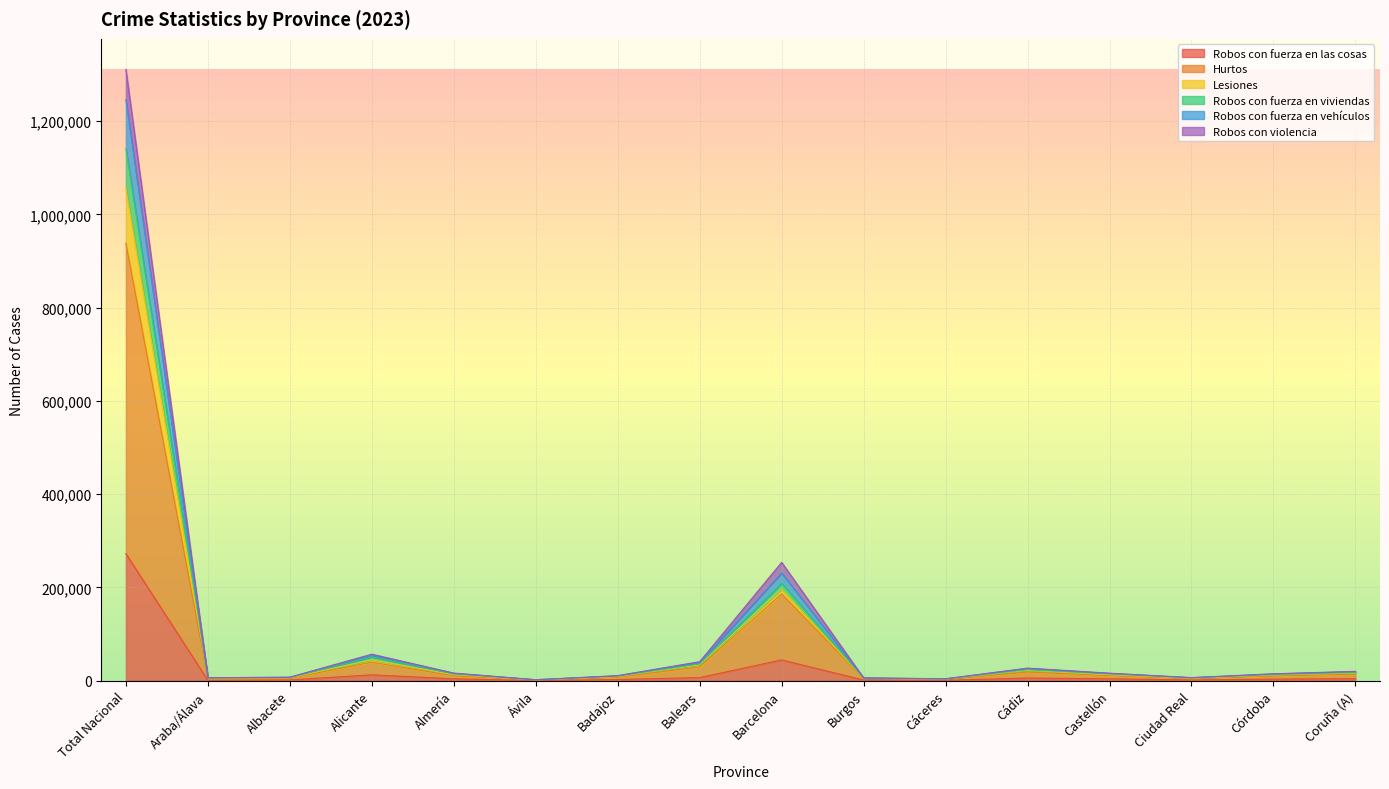

True or false: Robos con fuerza en viviendas and Robos con fuerza en vehículos intersect in this chart.

False